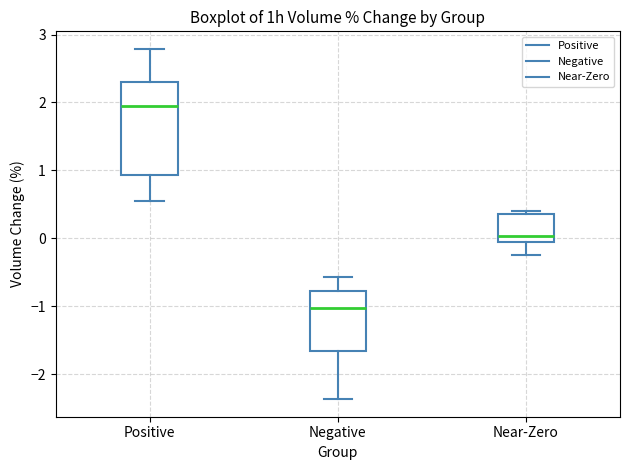

Where is the upper edge of the box for Positive on the y-axis? The values are not printed on the chart, so give them approximately, as read against the axis.

2.3